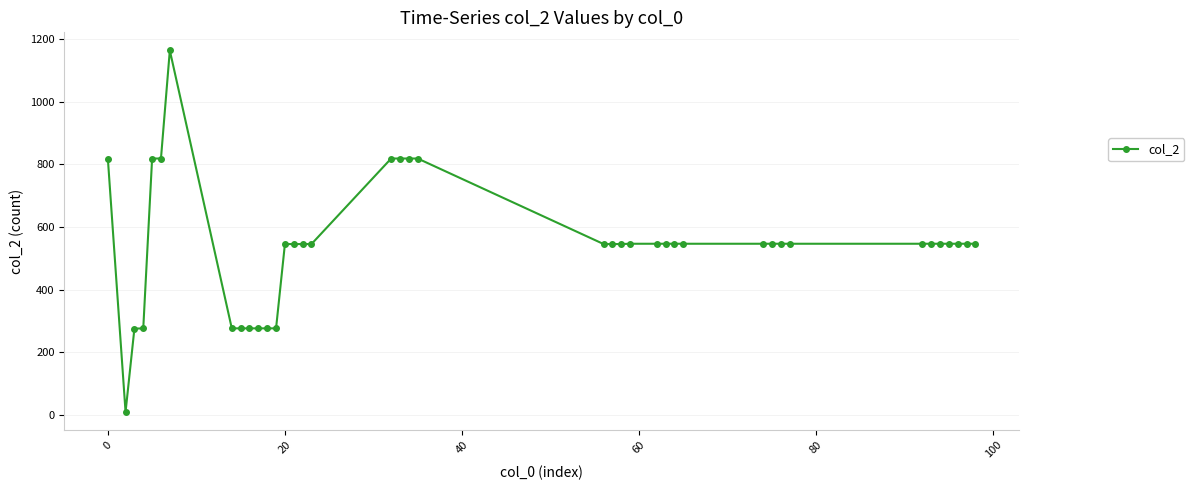

What is the difference between the second highest and minimum values?

809